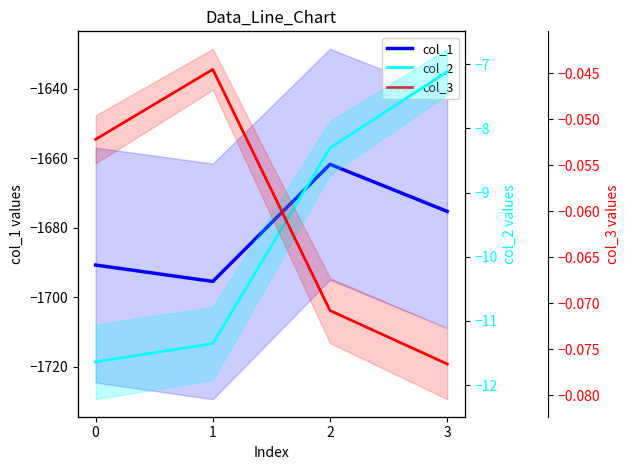

How many lines are shown in the chart?

3